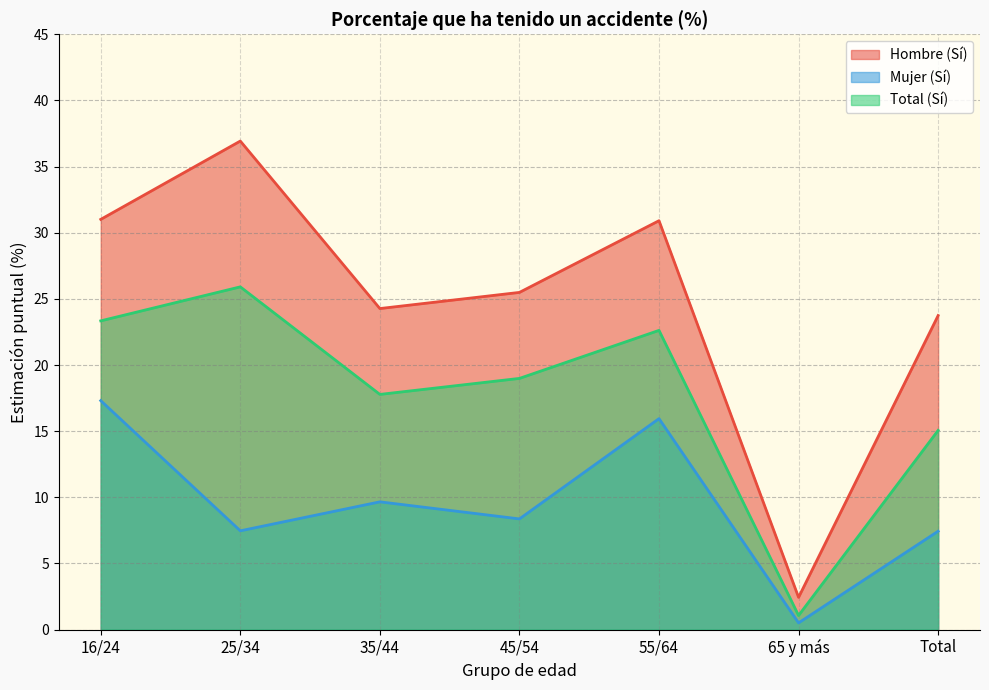

What is the difference between the maximum and second lowest values in the Hombre (Sí) series?

13.2